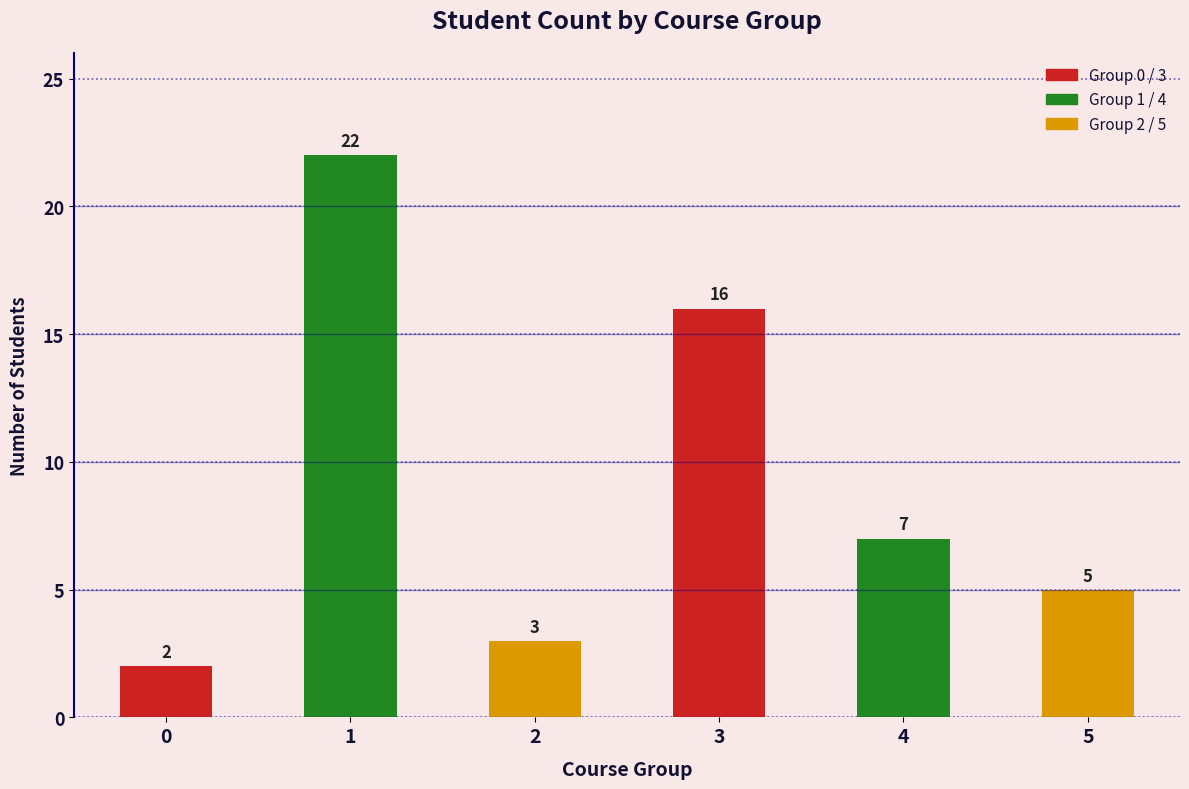

The chart shows a value of 1 at 5. True or false?

False